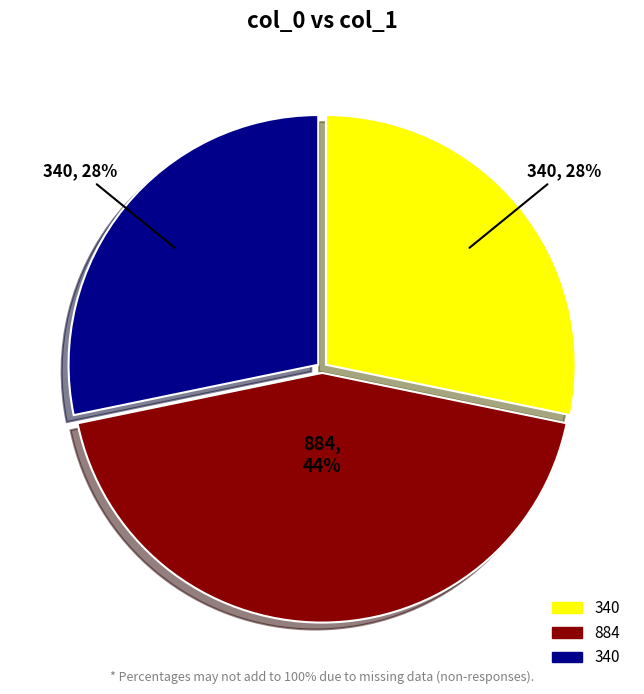

Is there any slice that represents more than half of the pie?

No